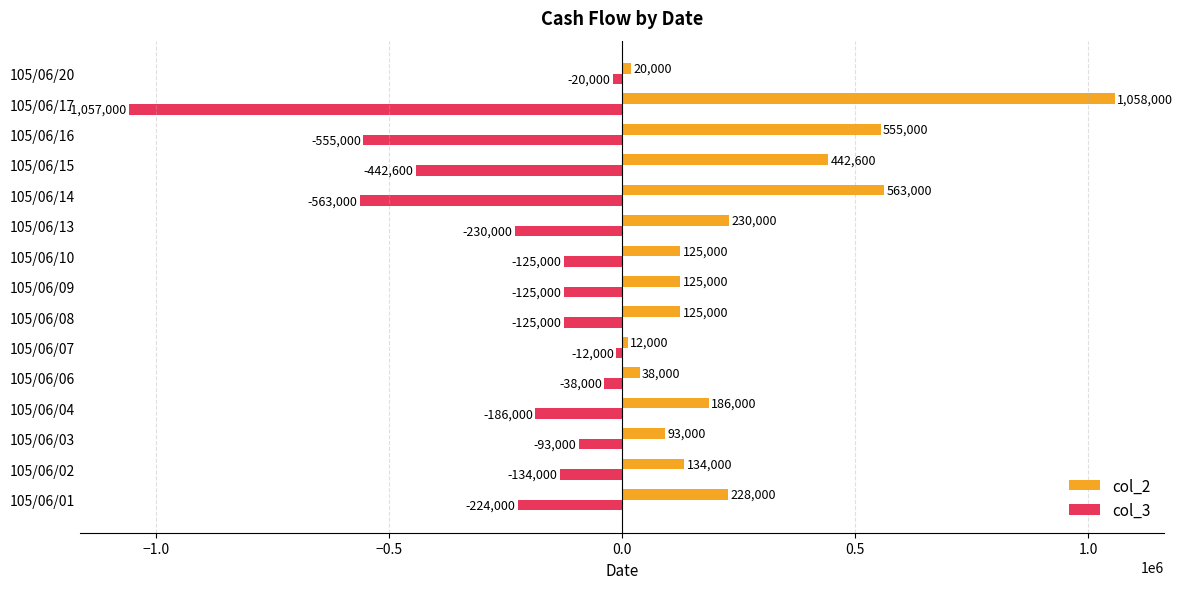

At which category is the sum across all series the highest?

105/06/01